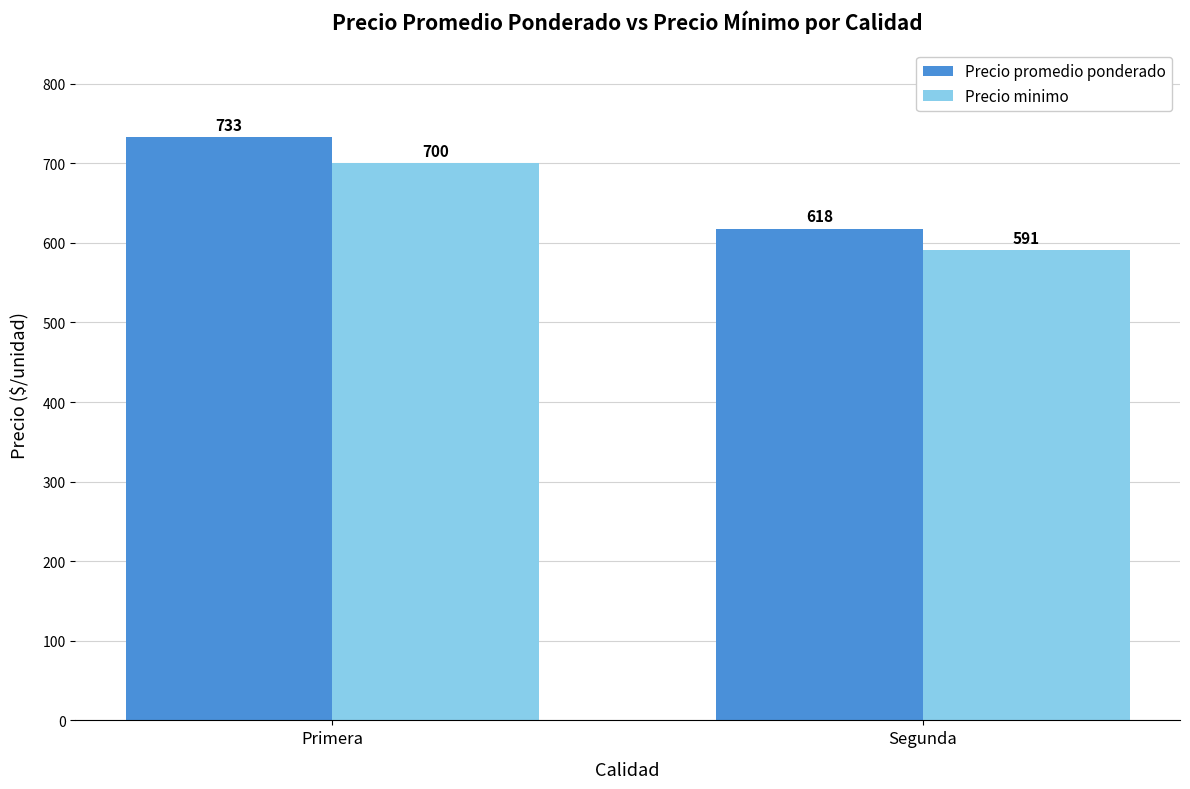

Is it true that Precio minimo equals 1028 at Primera?

False